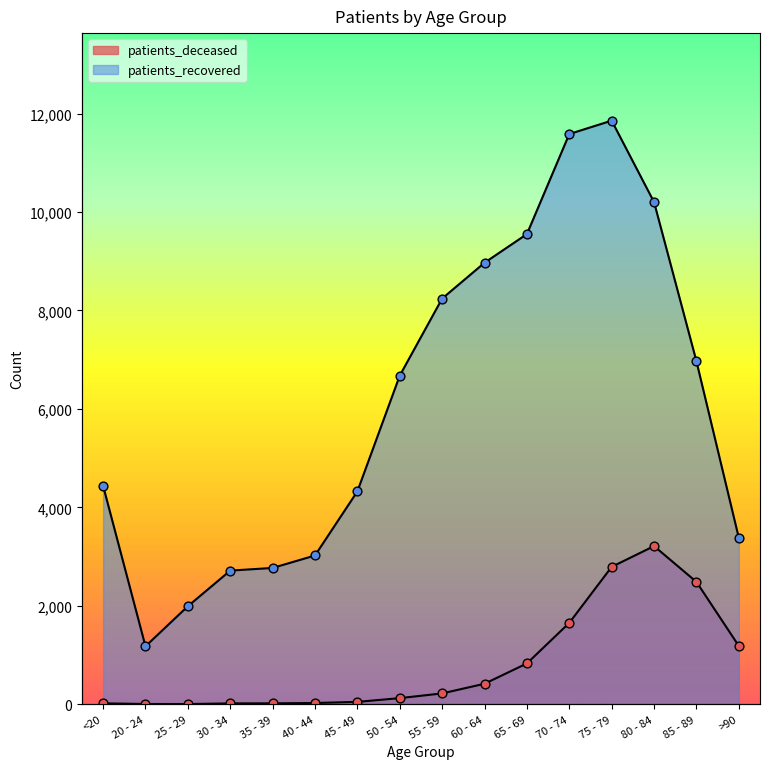

Which series has the widest spread of Y values?

patients_recovered